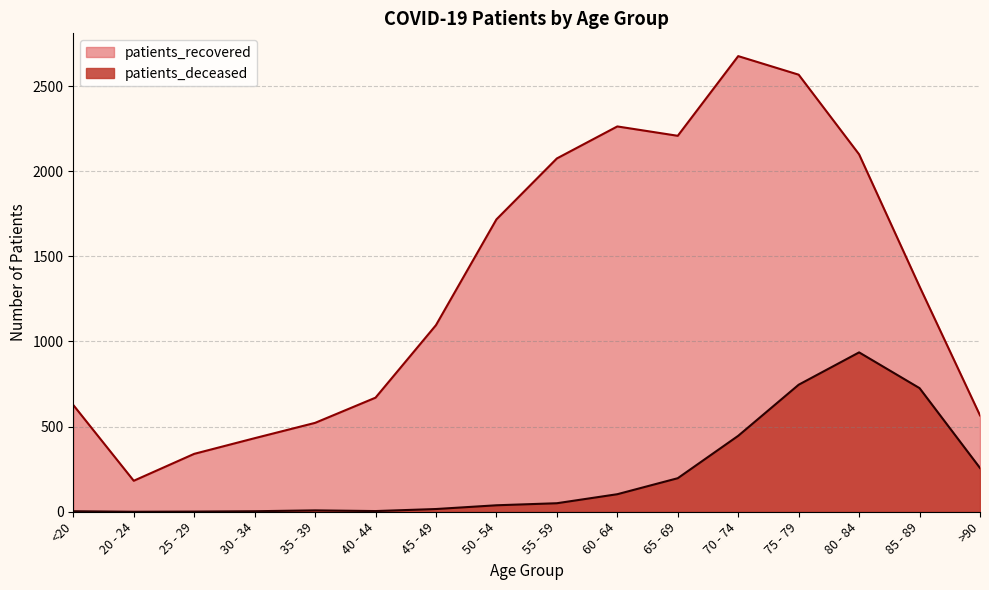

True or false: patients_recovered and patients_deceased intersect in this chart.

False